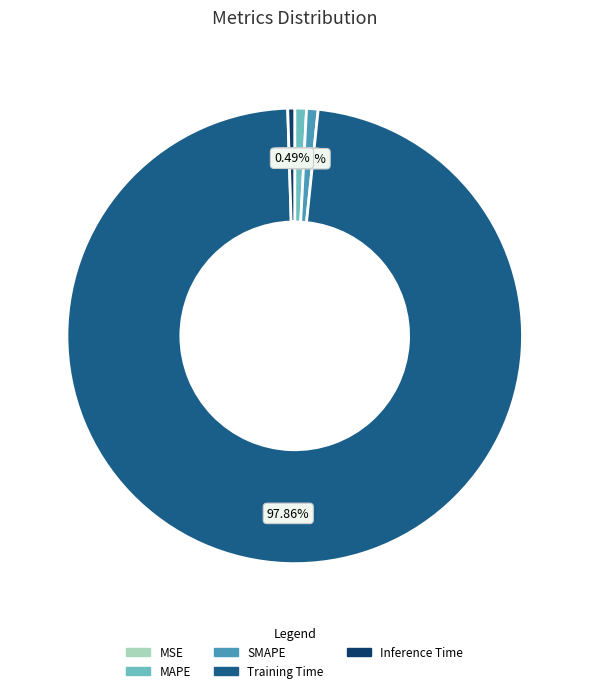

Between Training Time and SMAPE, which is larger?

Training Time